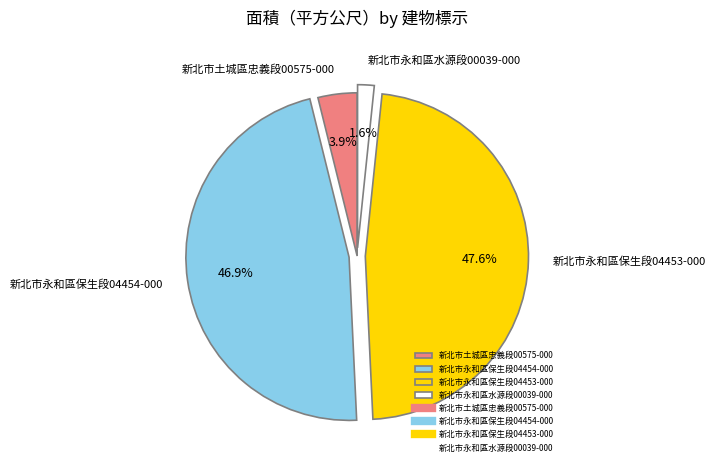

To the nearest percent, what is the difference between the 新北市永和區保生段04453-000 and 新北市永和區水源段00039-000 slice percentages?

46%